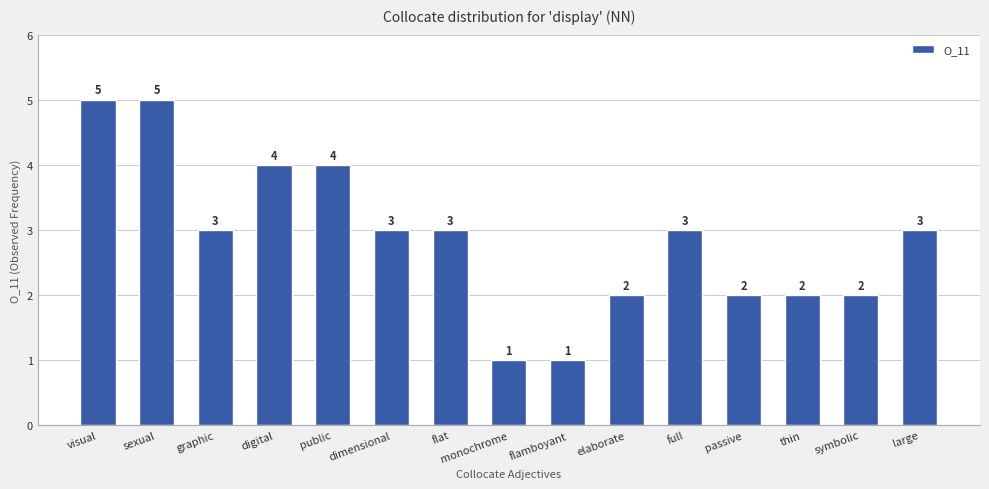

What is the label of the 6th bar from the left?

dimensional